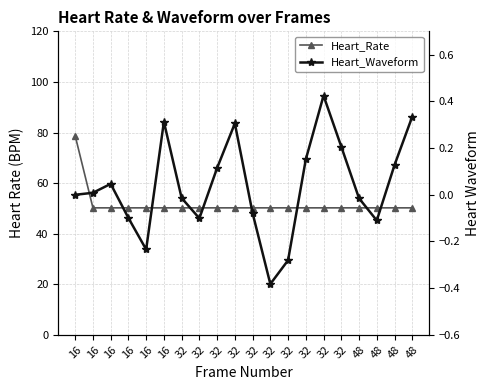

What is the difference between the Heart_Waveform values at 16 and 16?

0.3